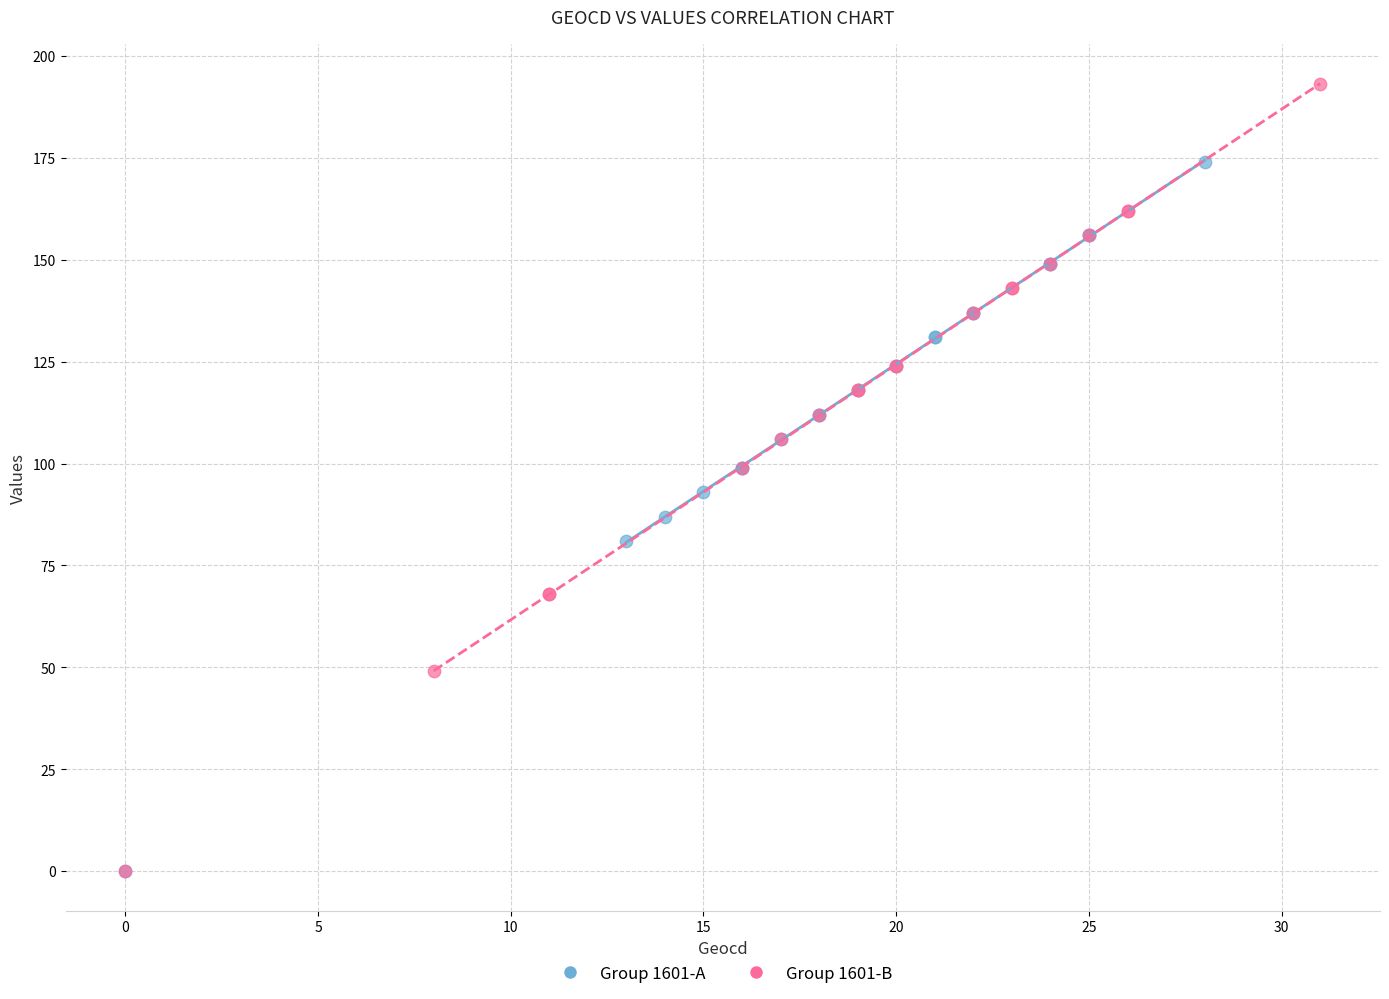

Which series reaches the maximum Y coordinate?

Group 1601-B